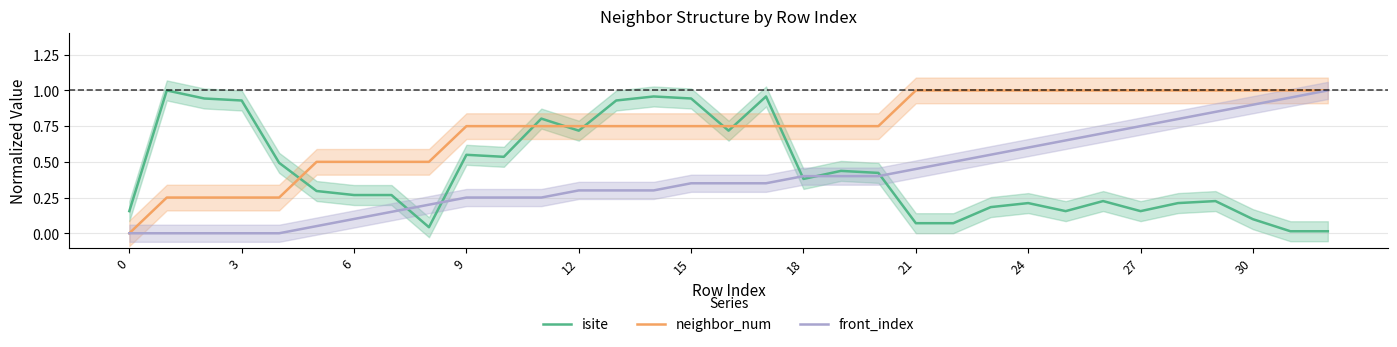

At how many categories does at least one series exceed 0?

33